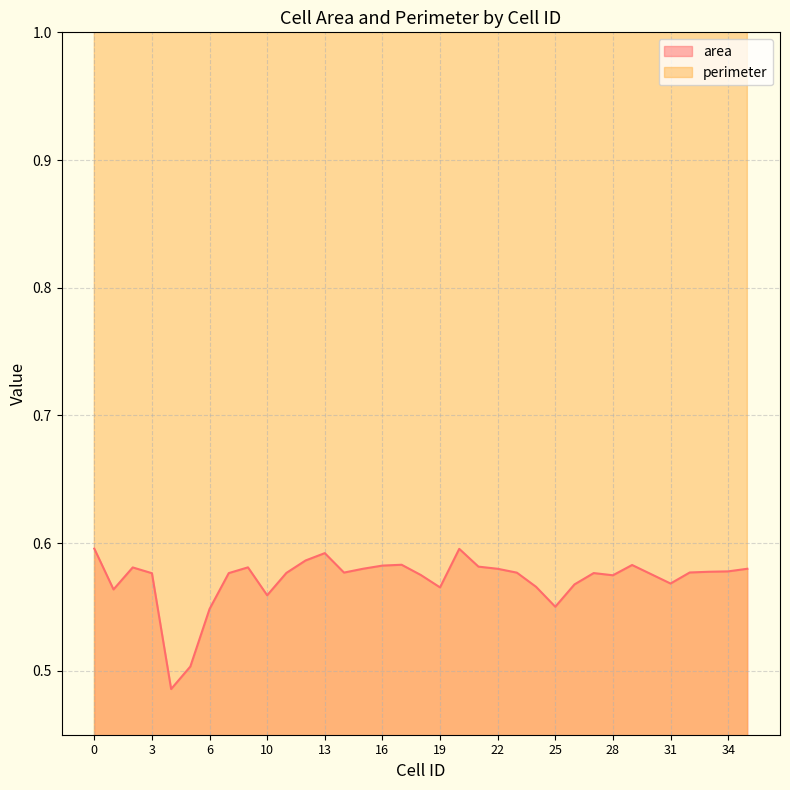

What is the sum of the perimeter values at 0 and 13?

5.8